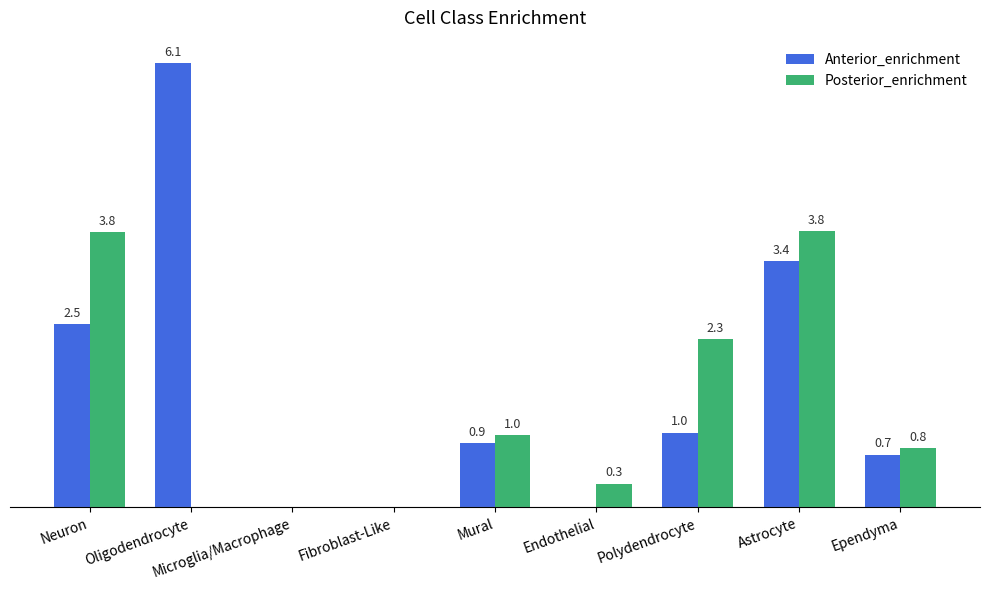

At which category does the chart reach its peak across all series?

Oligodendrocyte